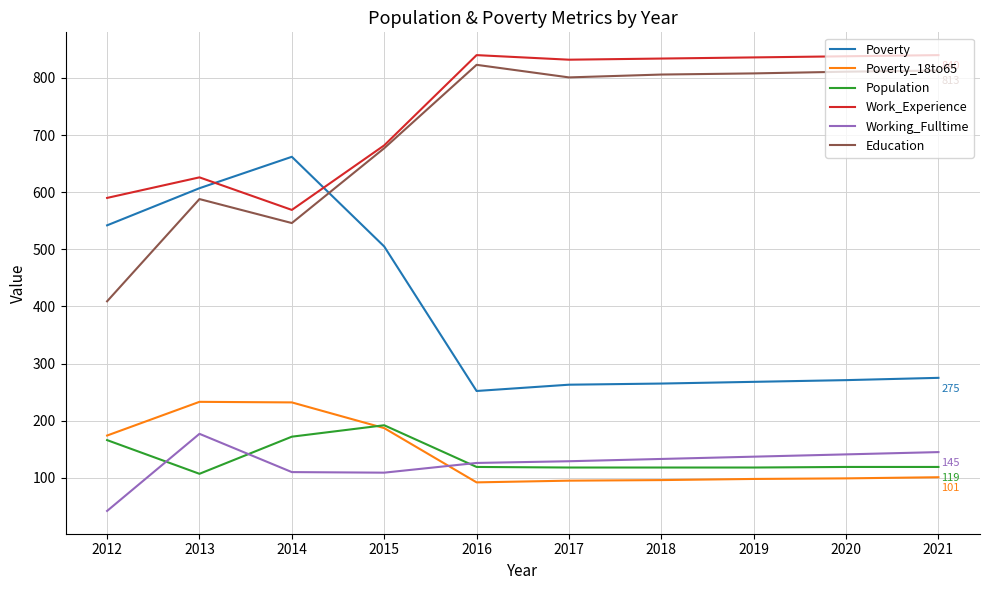

Which series changed the most between 2012 and 2020?

Education